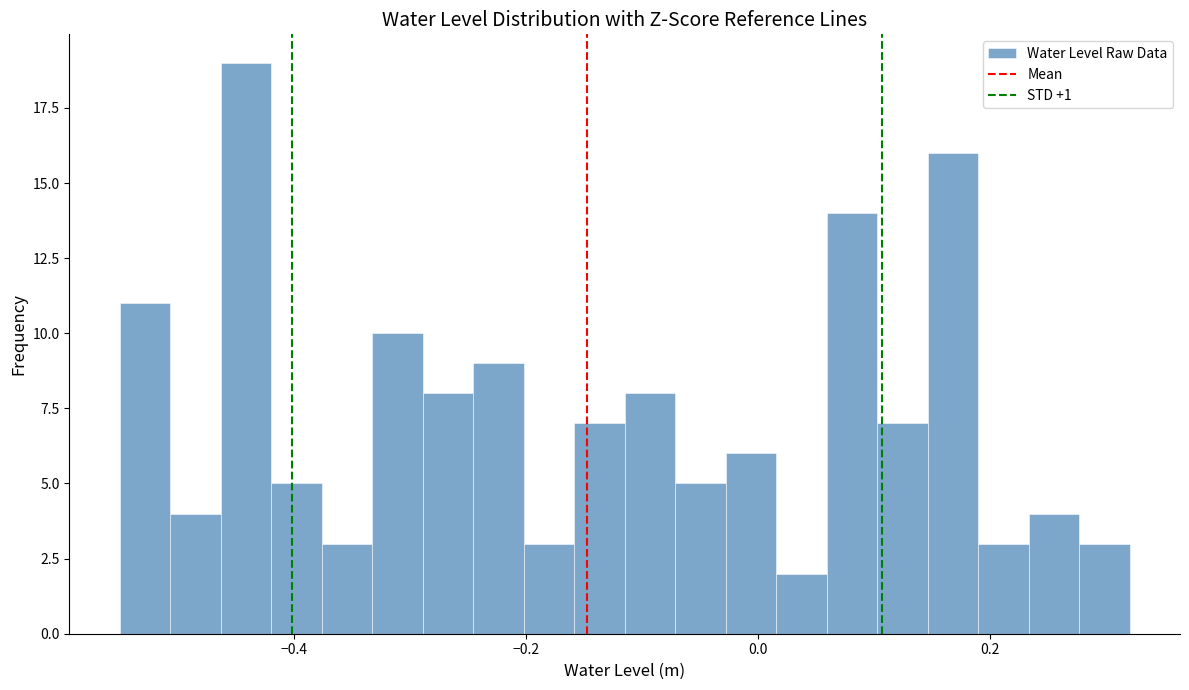

Read against the x-axis, roughly where is the centre of the tallest bar?

-0.44